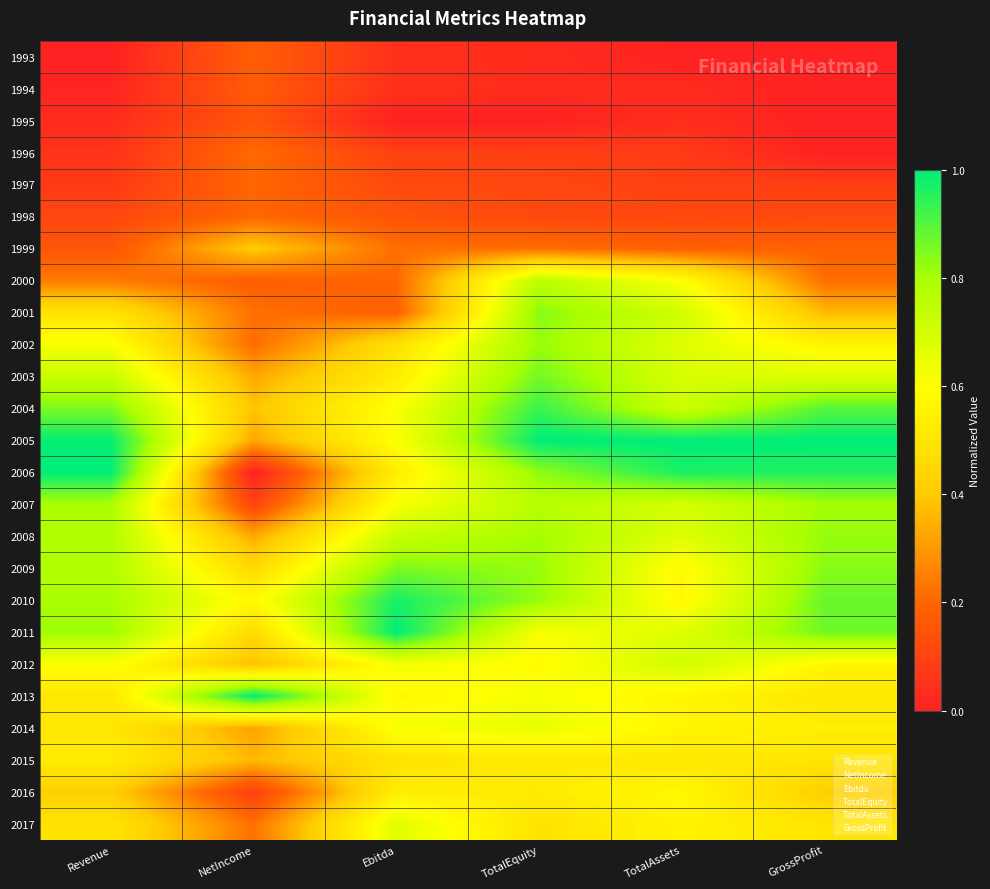

List the series in order of their peak value, highest first.

2005, 2006, 2011, 2013, 2010, 2004, 2003, 2009, 2001, 2008, 2002, 2007, 2000, 2012, 2017, 2014, 2016, 2015, 1999, 1996, 1998, 1997, 1993, 1994, 1995